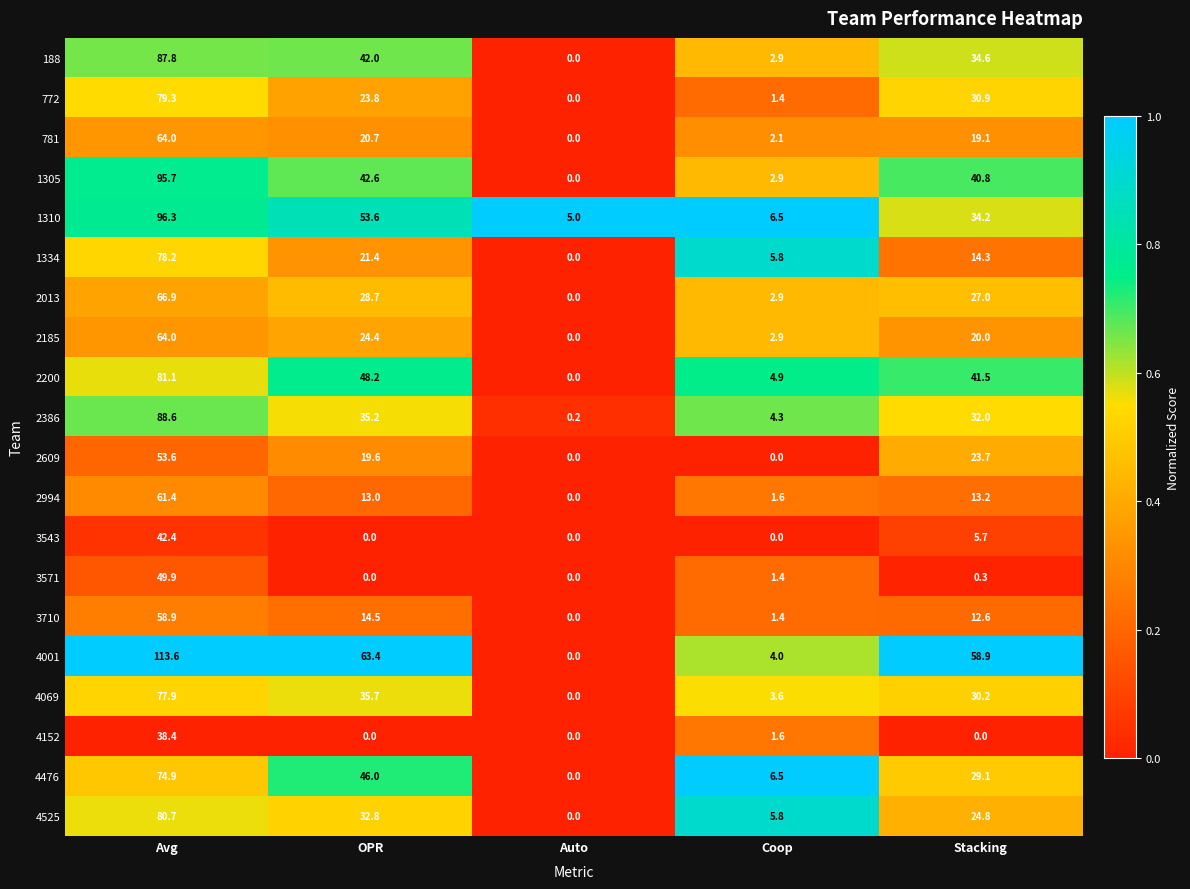

The 188 series shows 23.4 at Avg. True or false?

False